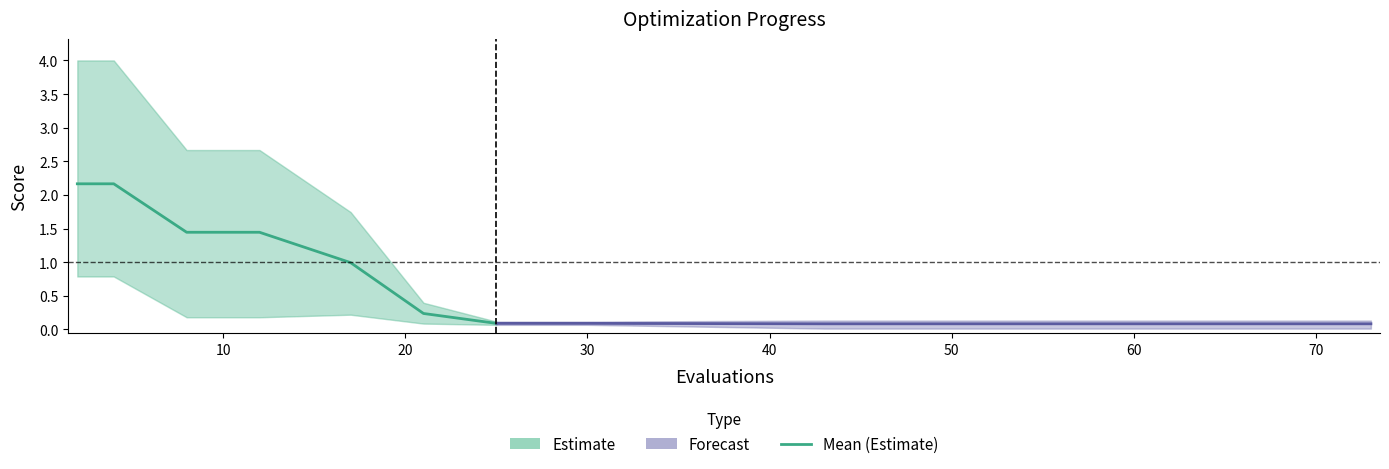

At which category does the chart reach its minimum across all series?

43